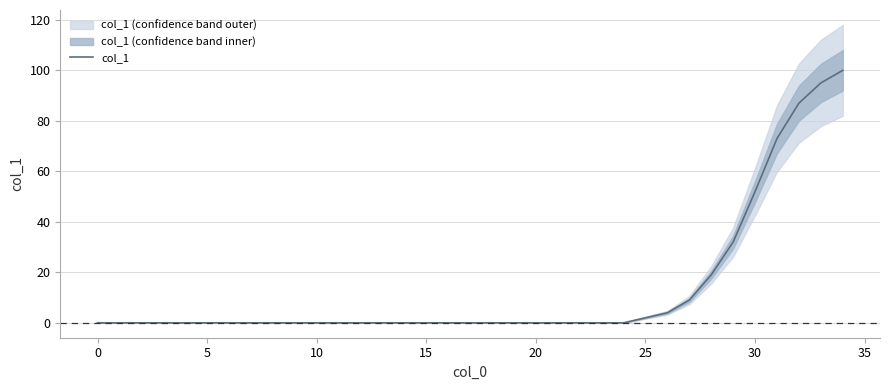

Reading left to right, transcribe all the data shown in this chart.

0	0	0	0	0	0	0	0	0	0	0	0	0	0	0	0	0	0	0	0	0	0	0	0	0	2	4	9	19	32	52	73	87	95	100